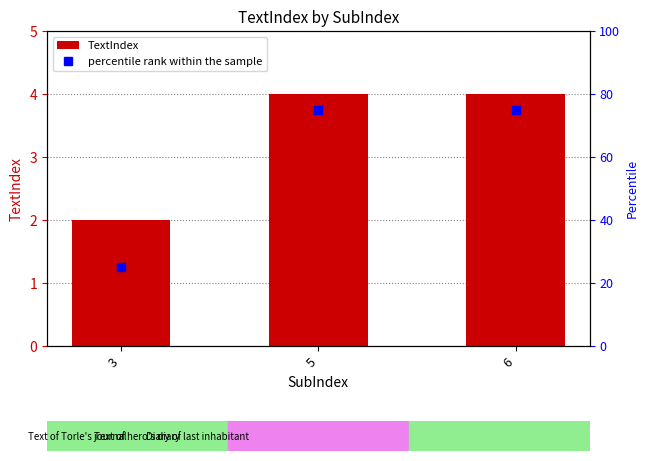

True or false: percentile rank within the sample has a value of 32 at 6.

False